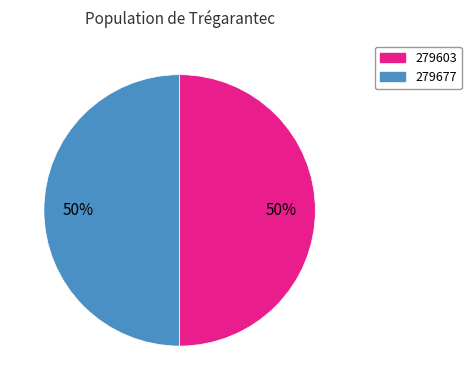

Is it true that 279677 is 44% of the pie?

False